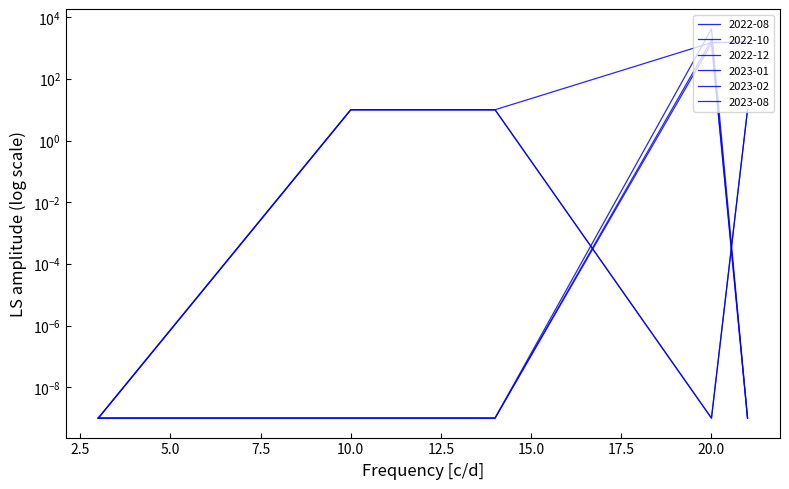

At which category is the sum across all series the highest?

20